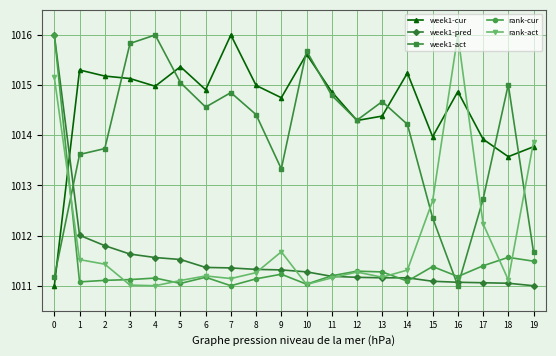

How many lines are shown in the chart?

5